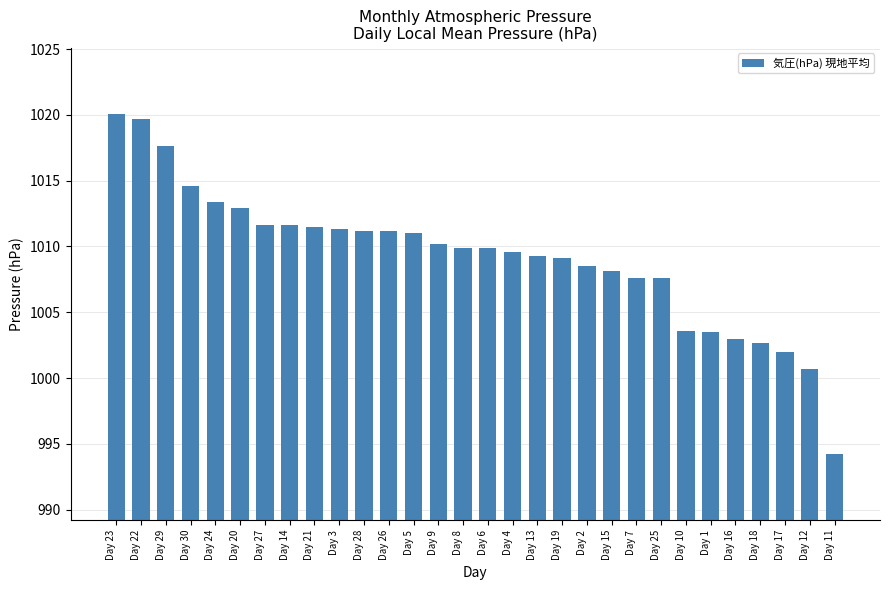

Are the bars grouped side by side (vs. stacked)?

No